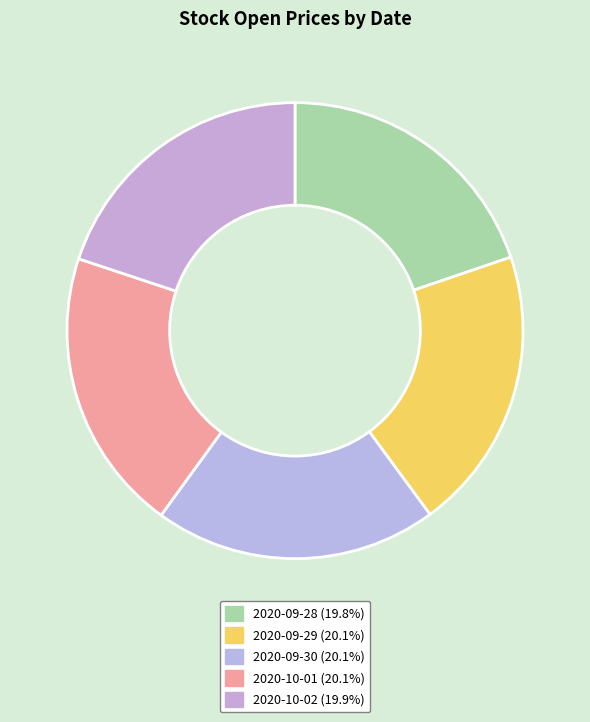

Which category has the biggest portion of the pie?

2020-09-29 (21300)